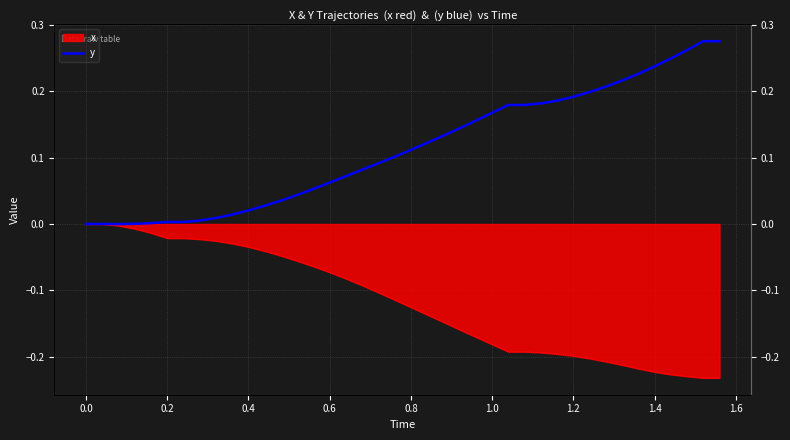

Where does the data first go above 0?

0.4